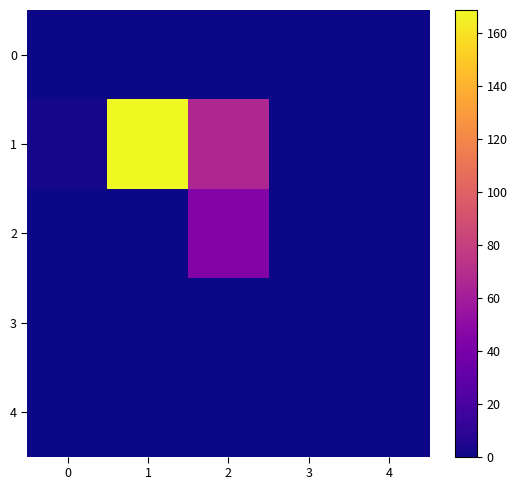

Reading right to left, list all the values displayed in this chart.

0: 4=0.0	3=0.0	2=0.0	1=0.0	0=0.4
1: 4=0.0	3=0.0	2=66.2	1=168.6	0=2.4
2: 4=0.0	3=0.0	2=44.5	1=0.0	0=0.0
3: 4=0.0	3=0.0	2=0.0	1=0.0	0=0.0
4: 4=0.0	3=0.0	2=0.0	1=0.0	0=0.0